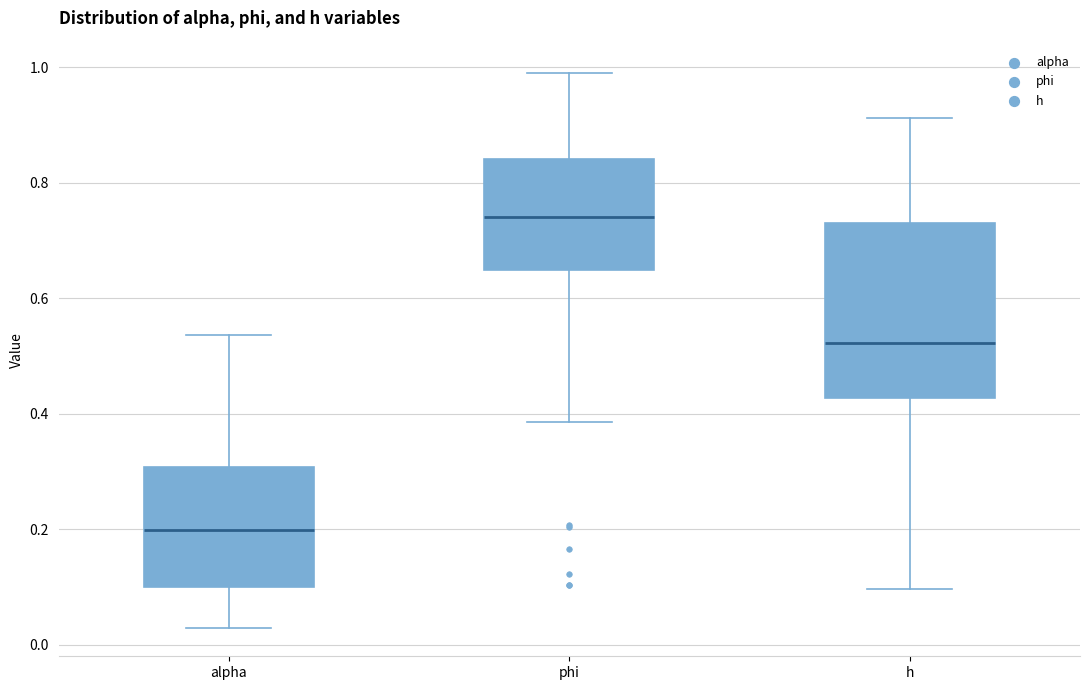

Reading left to right, transcribe this box plot: for each box, give where its median line is, the range the box spans, and where its two whiskers end, as read against the y-axis. The values are not printed on the chart, so give them approximately, as read against the axis.

alpha: median 0.20, box 0.10 to 0.30, whiskers 0.02 to 0.54
phi: median 0.74, box 0.64 to 0.84, whiskers 0.38 to 1.00
h: median 0.52, box 0.42 to 0.74, whiskers 0.10 to 0.92